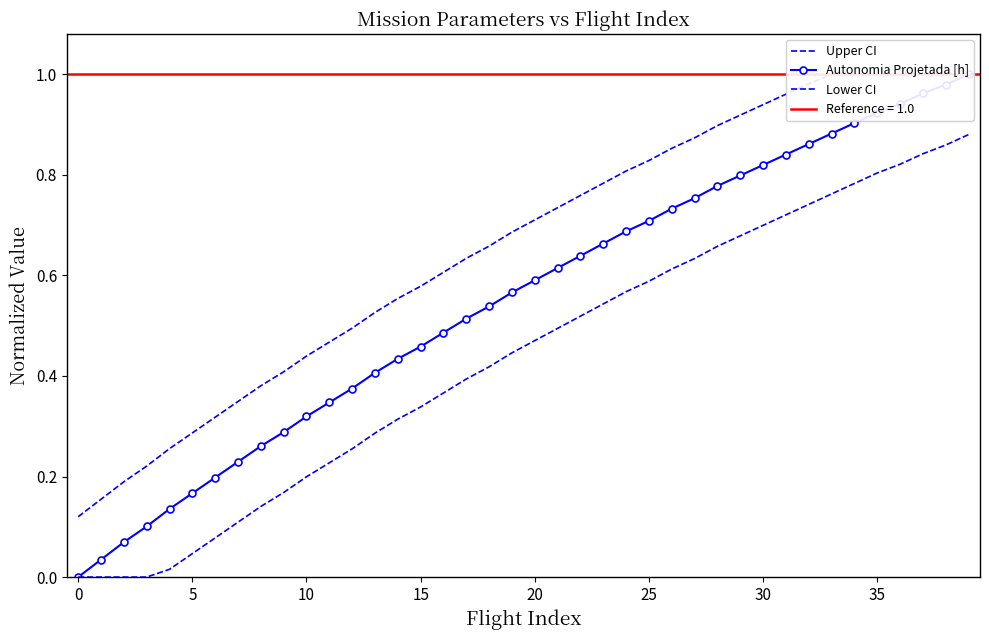

What is the greatest value displayed?

1.0